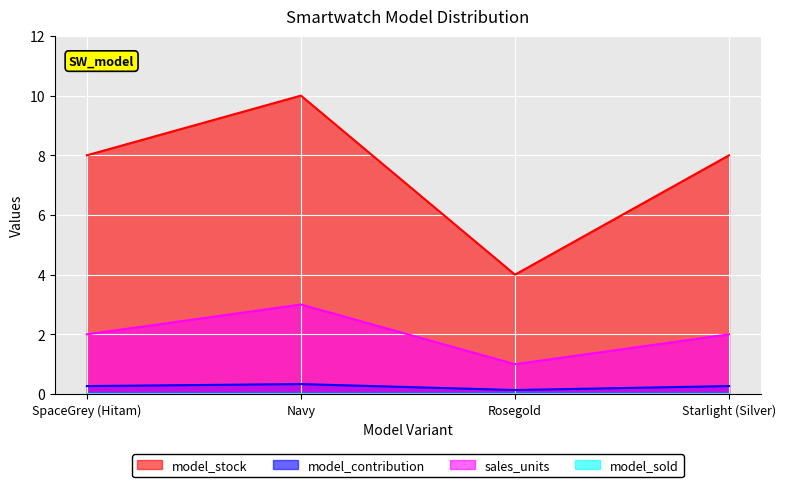

Which series has the largest range (max minus min)?

model_stock